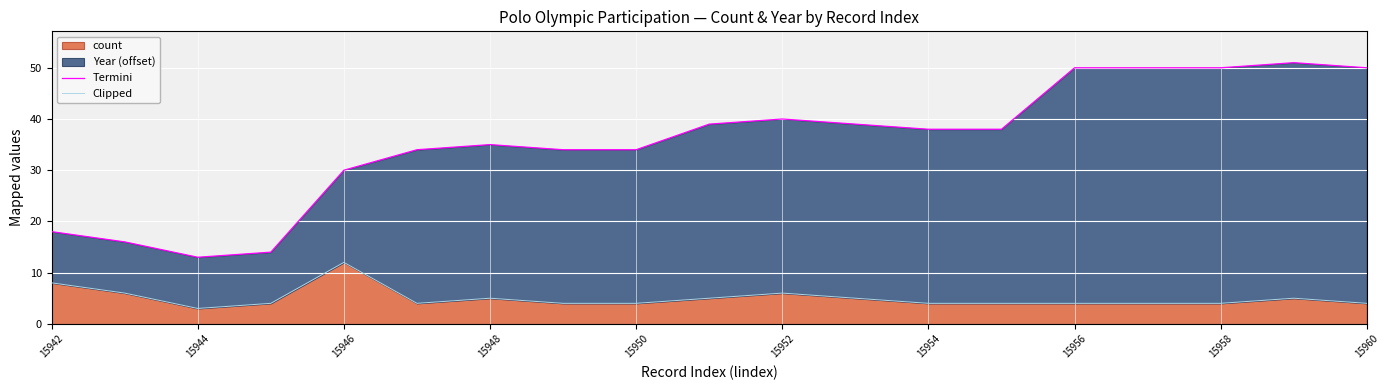

What is the lowest value of the count series?

3